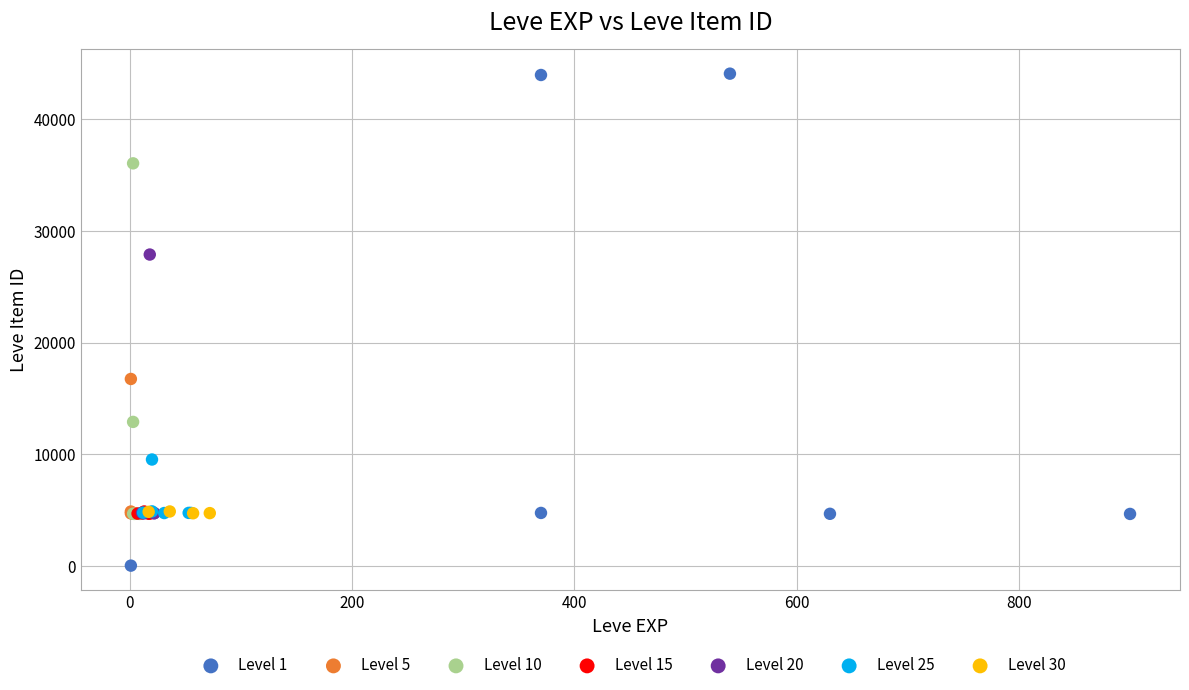

Which series has the widest spread of Y values?

Level 1